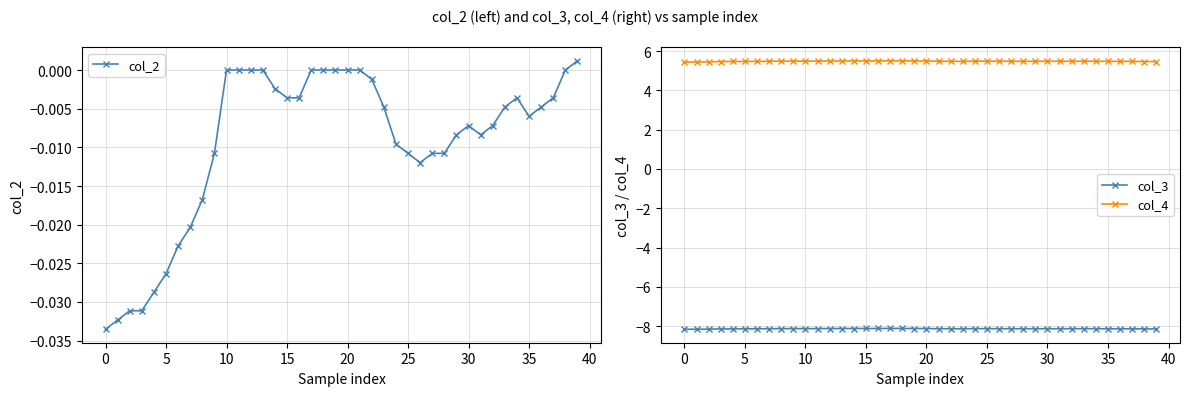

What is the difference between the highest and lowest values at 28?

13.6